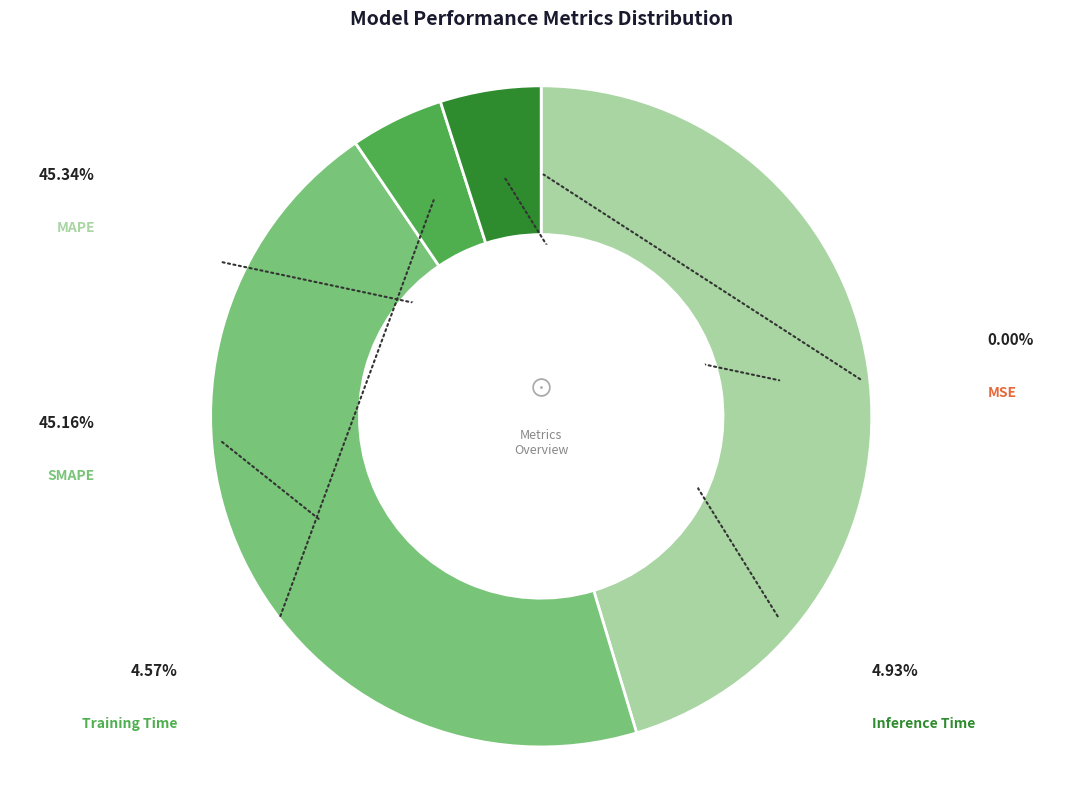

Rank the categories by value from lowest to highest.

MSE, Training Time, Inference Time, SMAPE, MAPE